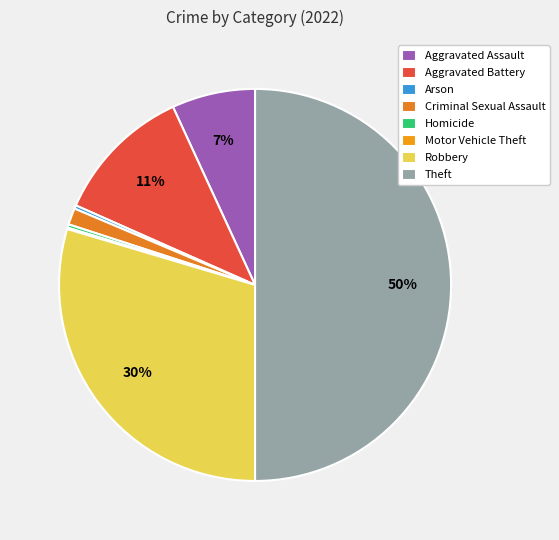

Approximately how many times larger is the value at Theft compared to Robbery?

1.7